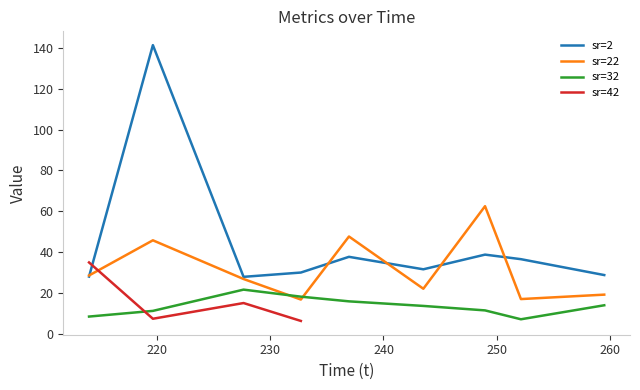

True or false: sr=2 and sr=32 cross at least once.

False